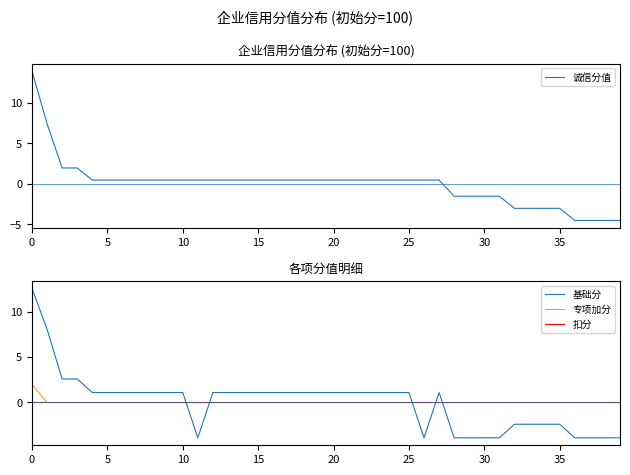

True or false: 基础分 and 扣分 intersect in this chart.

True